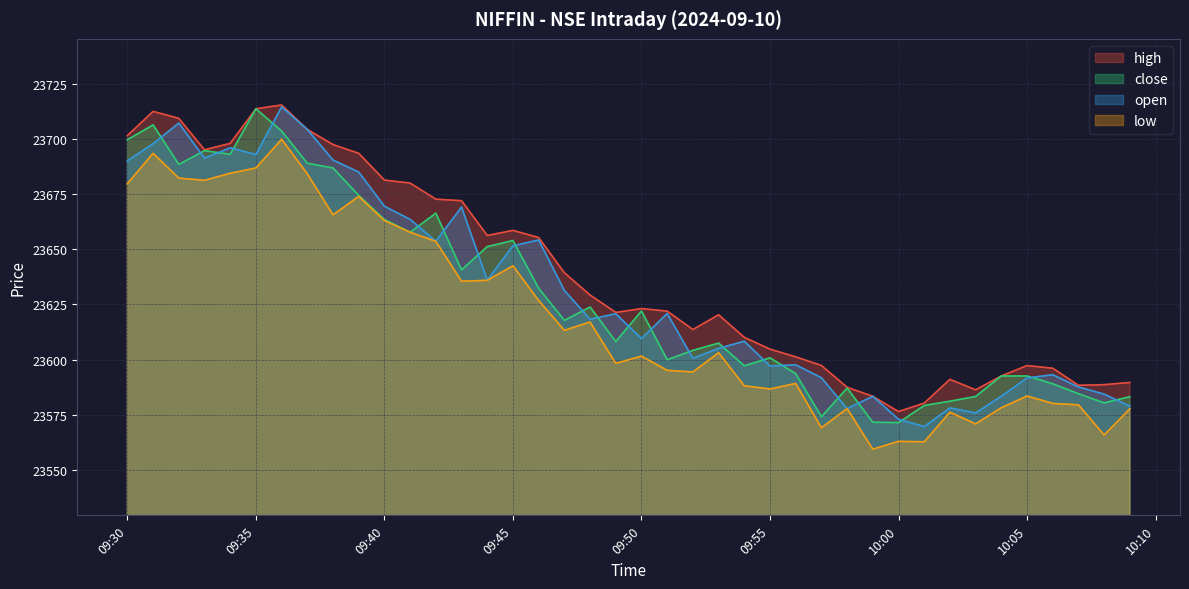

Does the chart display data point markers on the line(s)?

No